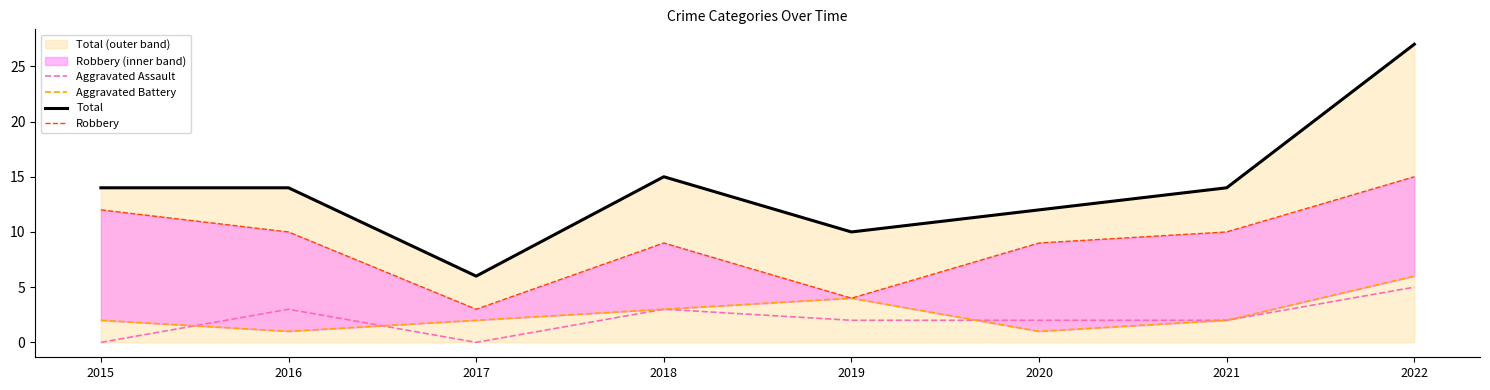

In Robbery, how many points are lower than both neighbors (excluding endpoints)?

2